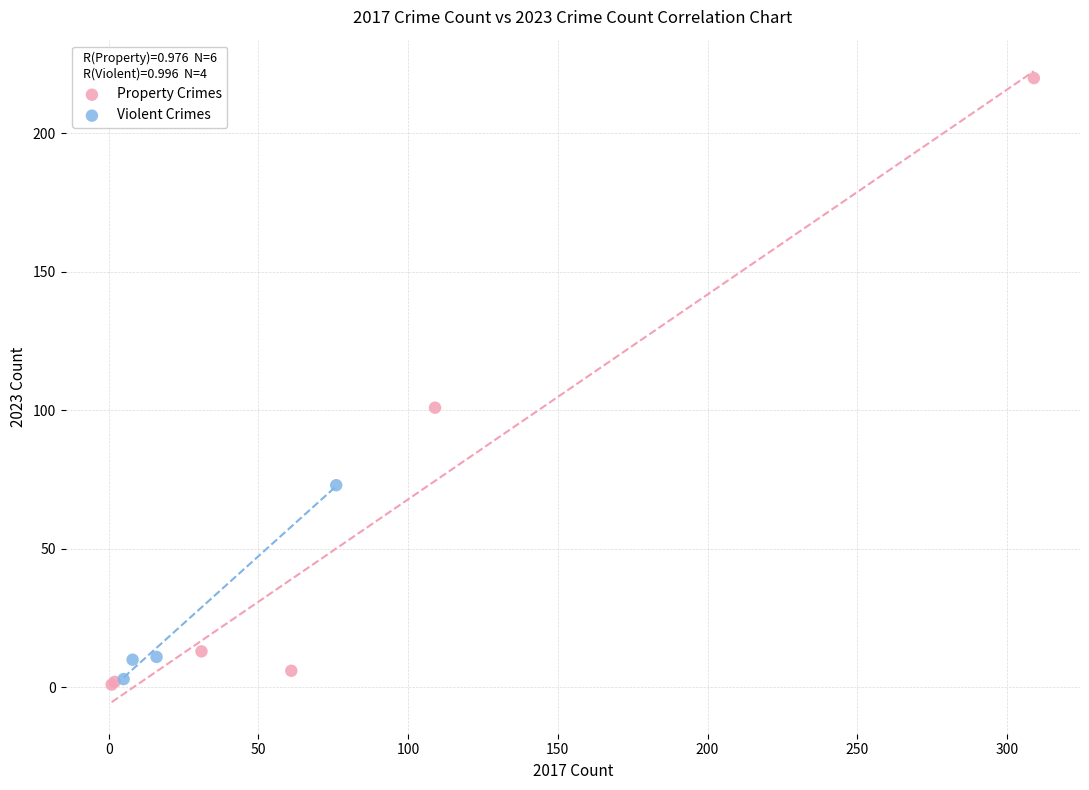

Which series has the largest Y range (max minus min)?

Property Crimes